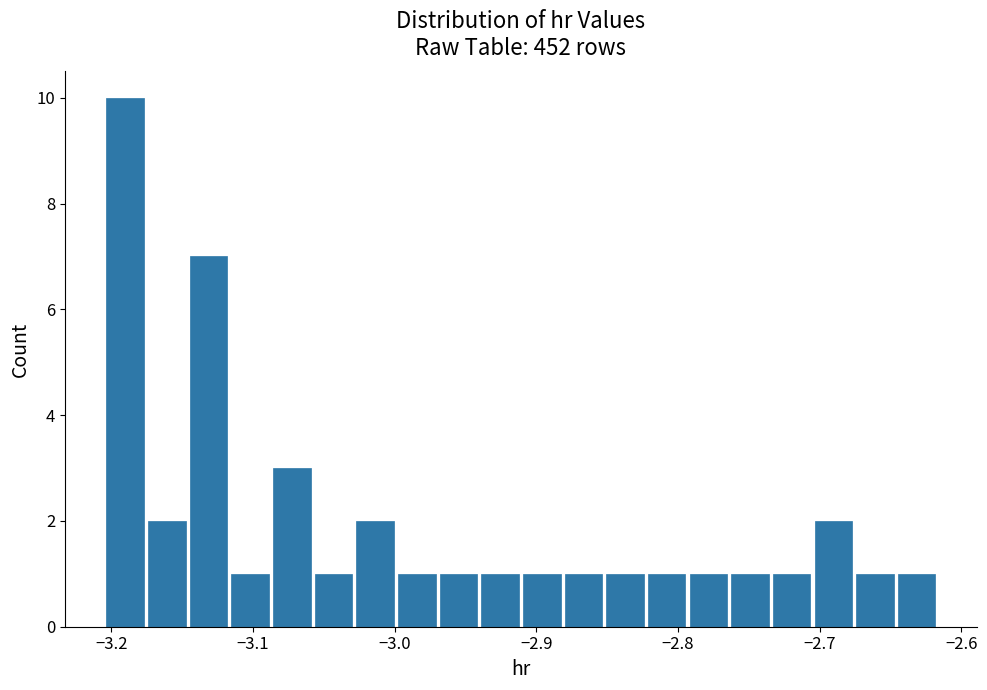

Around what value on the x-axis is the tallest bar? Give the approximate position of its centre, as read against the axis.

-3.19